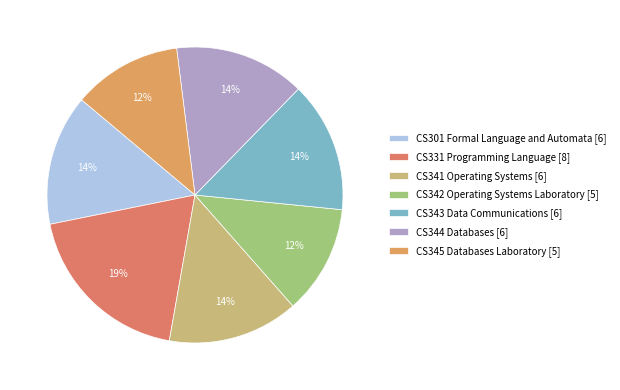

What percentage is the CS343 Data Communications [6] slice, to the nearest percent?

14%